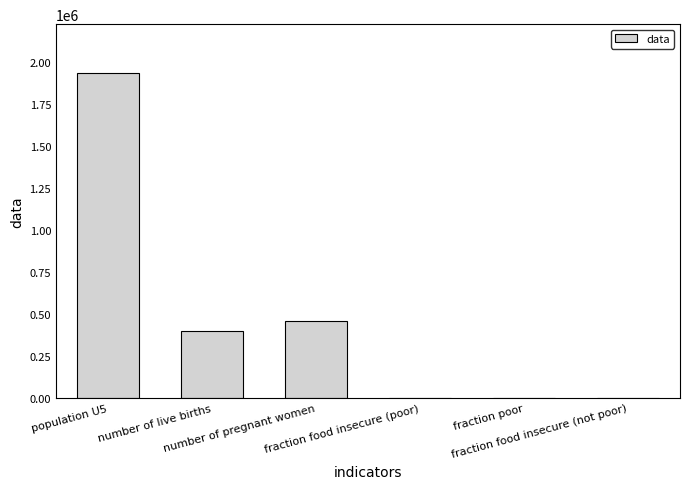

Are the bars horizontal?

No